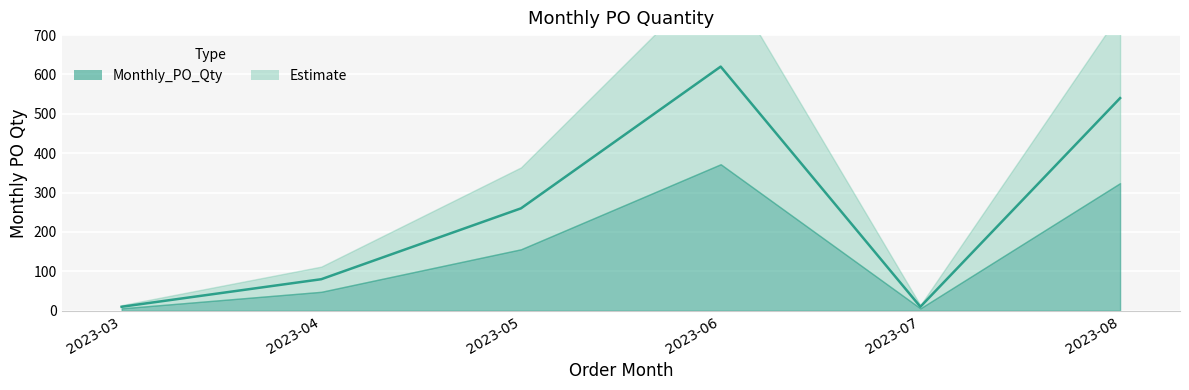

How many points are higher than both their immediate neighbors (excluding endpoints)?

1